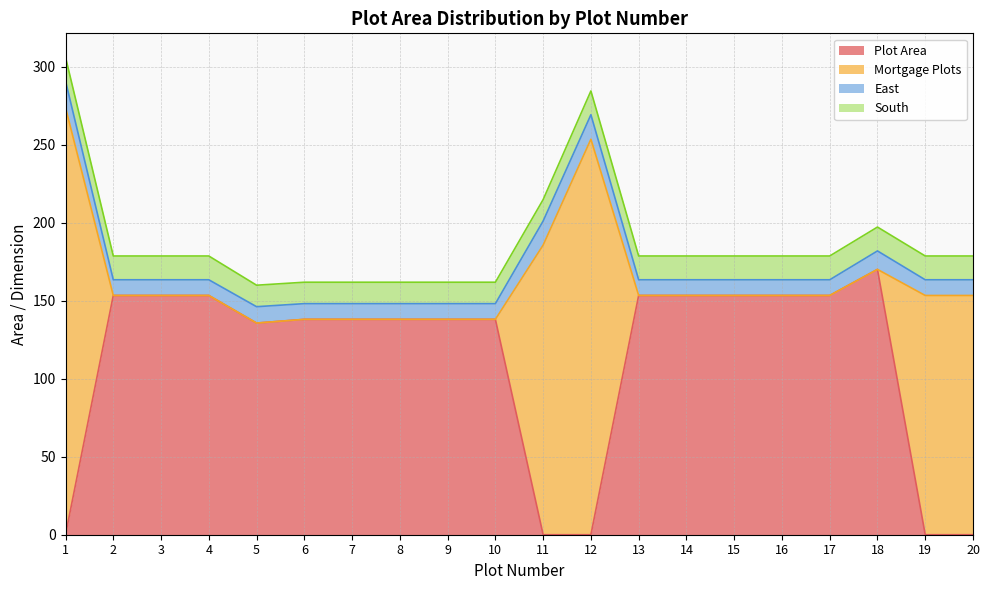

Does the chart have visible grid lines?

Yes